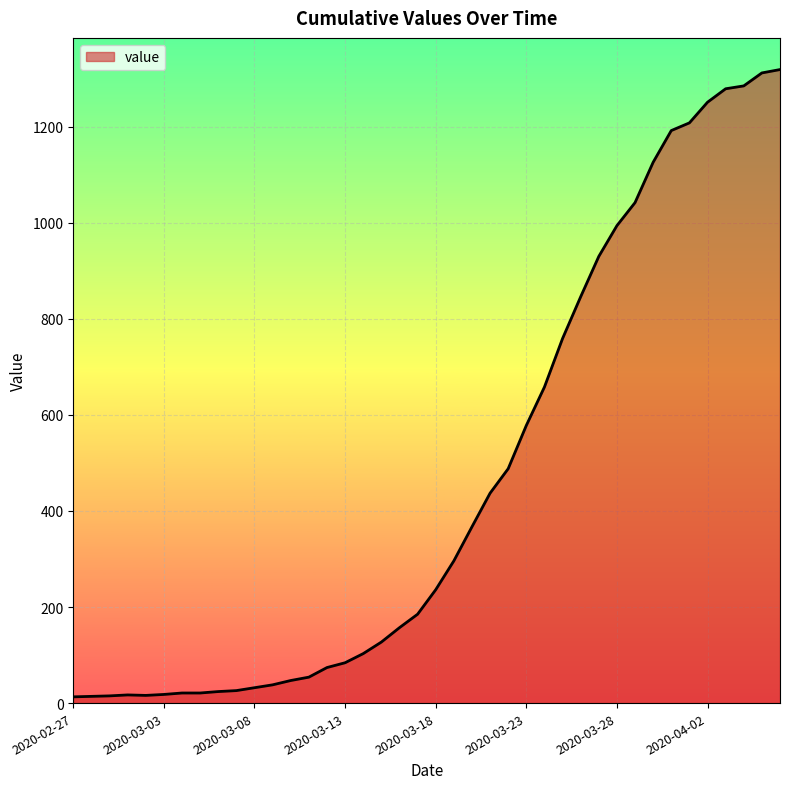

What is the difference between the second highest and minimum values?

1299